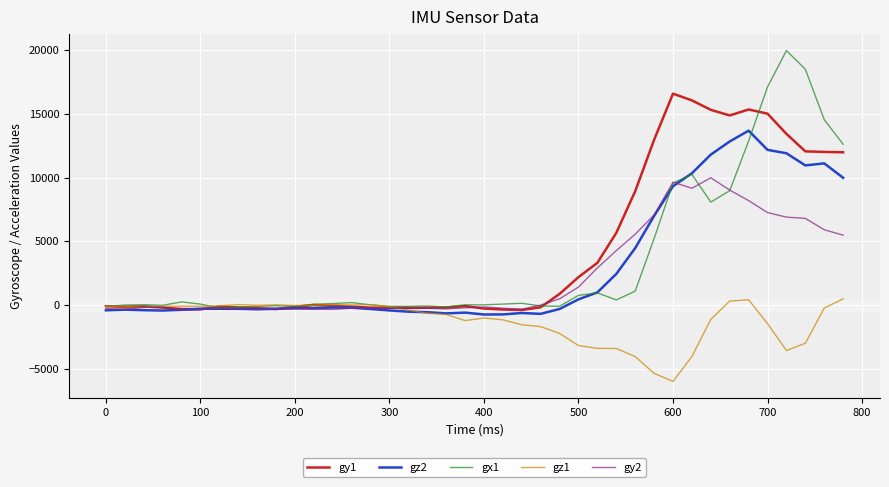

Which series has the widest spread of values?

gx1